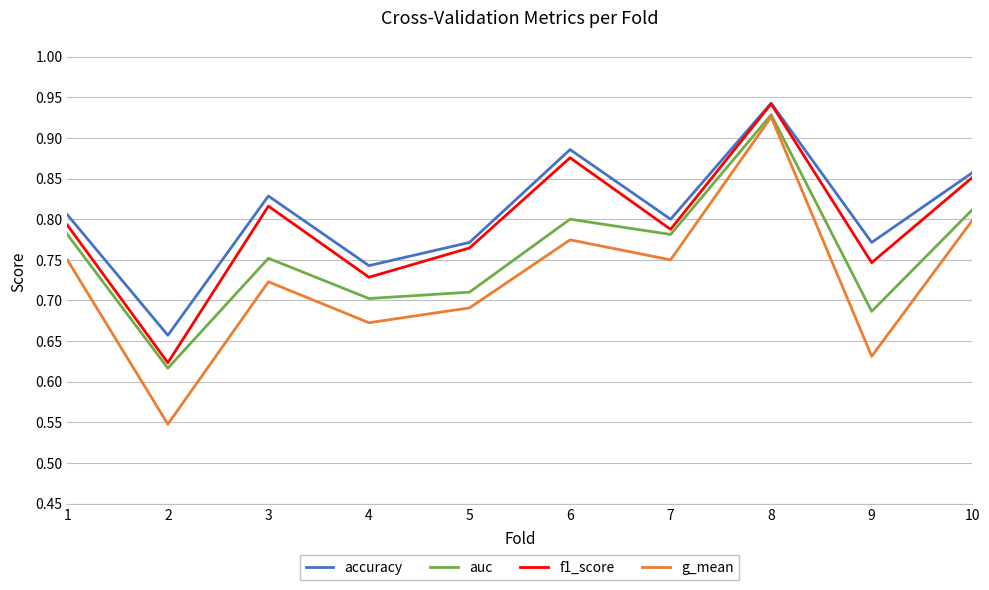

Between 1 and 4, which series saw the biggest shift?

auc